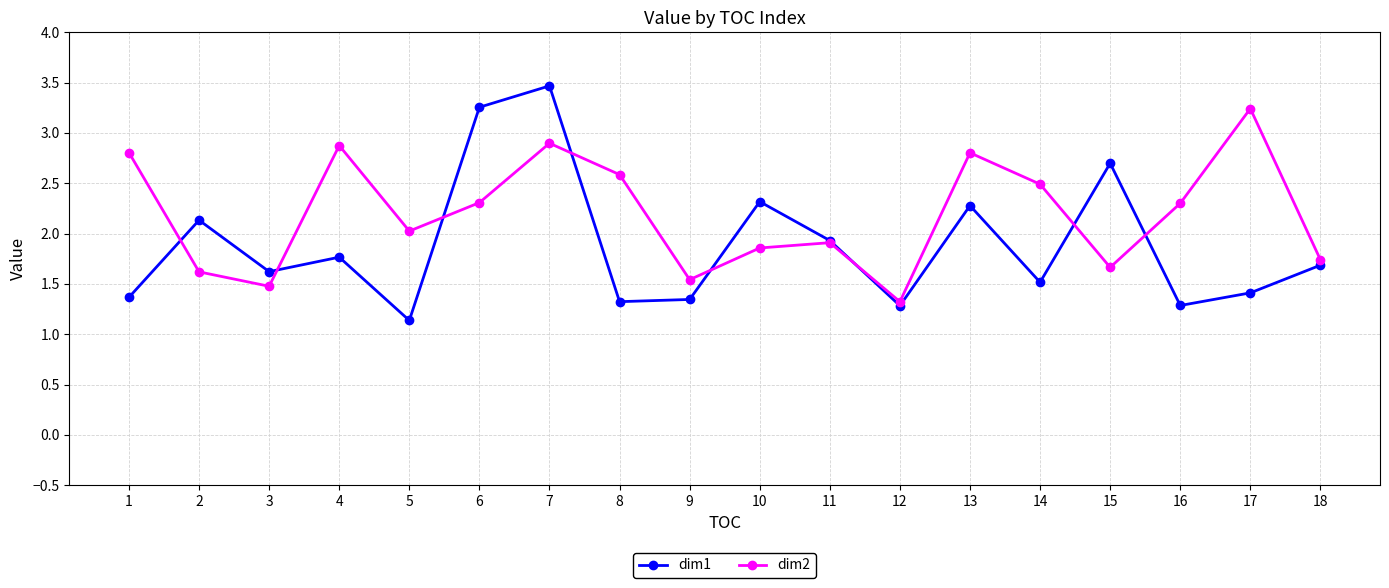

How many interior local peaks does the dim1 series have?

6